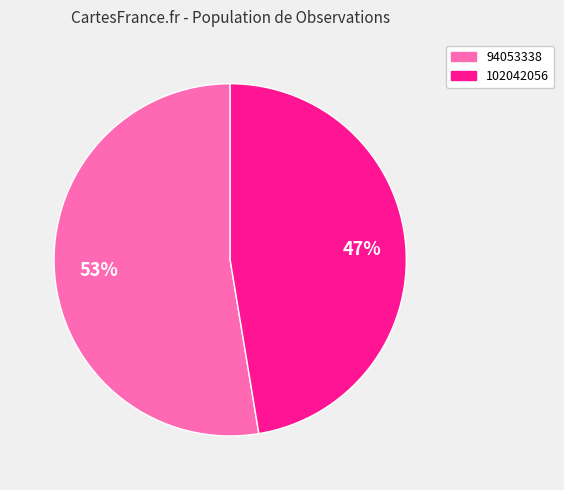

How many segments does this pie chart have?

2